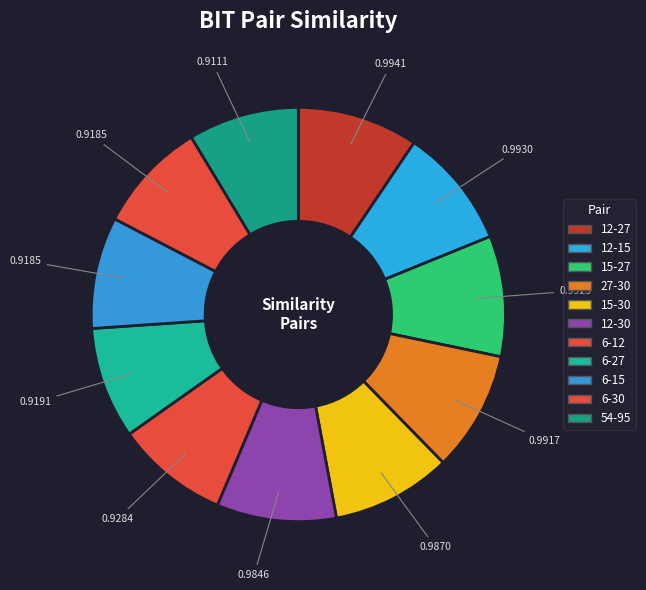

Count the number of slices in the pie.

11